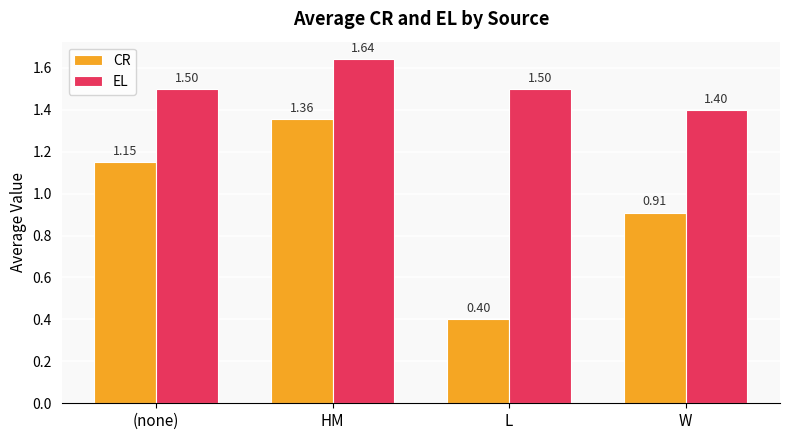

True or false: CR has a value of 2.1 at HM.

False